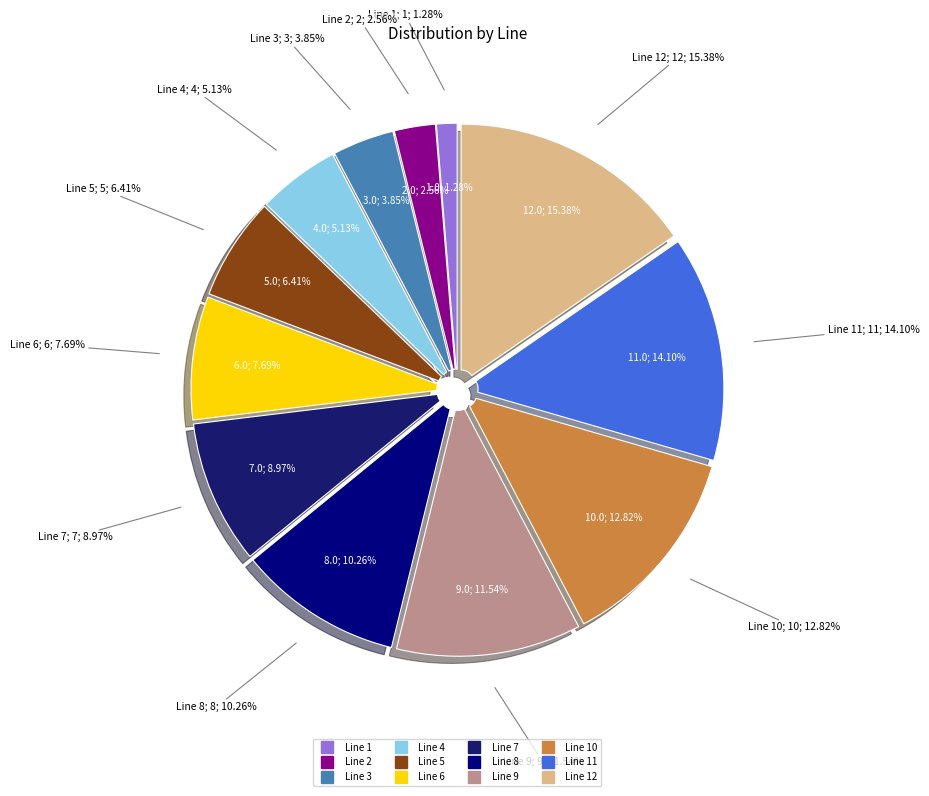

Does any single category account for the majority?

No